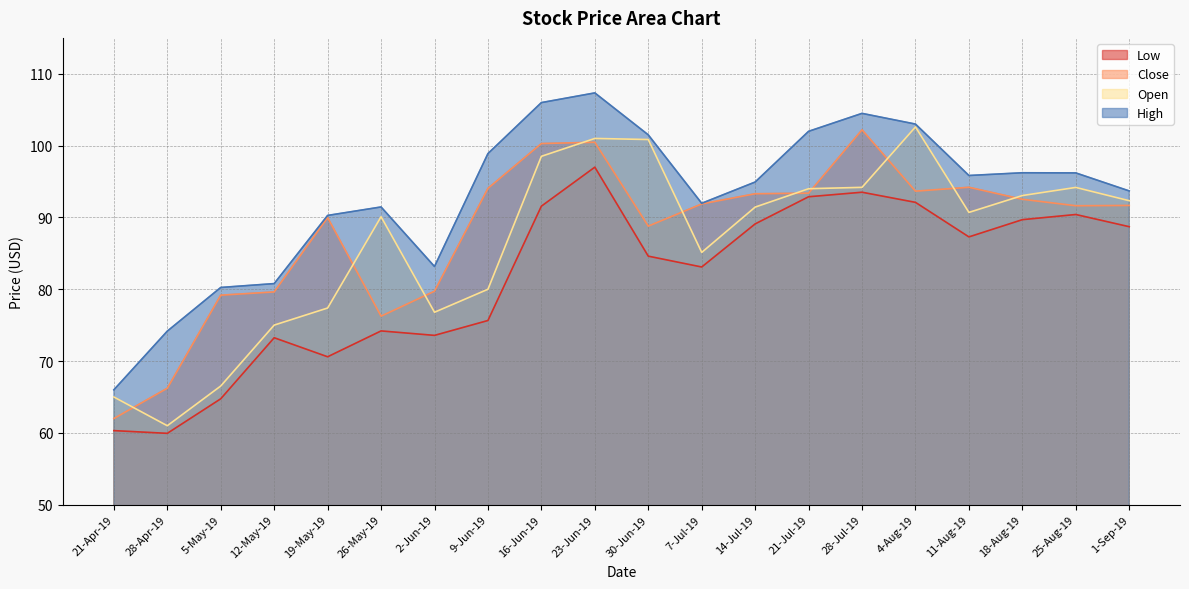

True or false: Open has a value of 148.6 at 18-Aug-19.

False